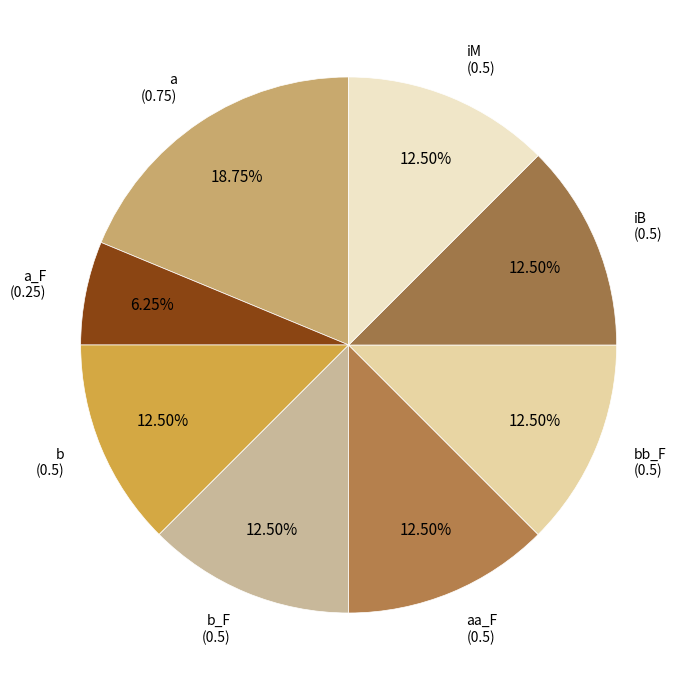

How many segments does this pie chart have?

8